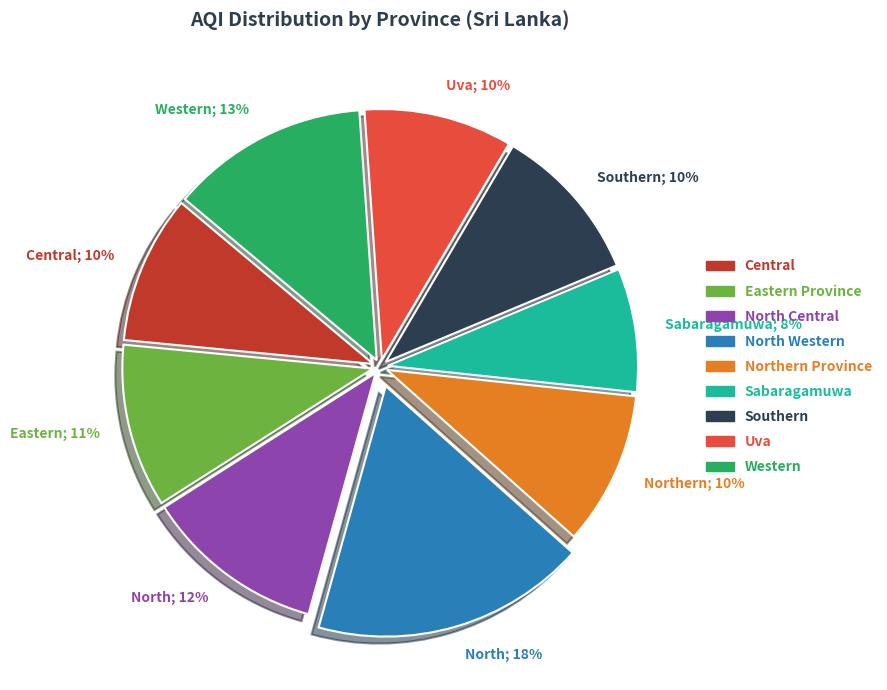

The Western; 13% slice represents 6% of the pie. True or false?

False